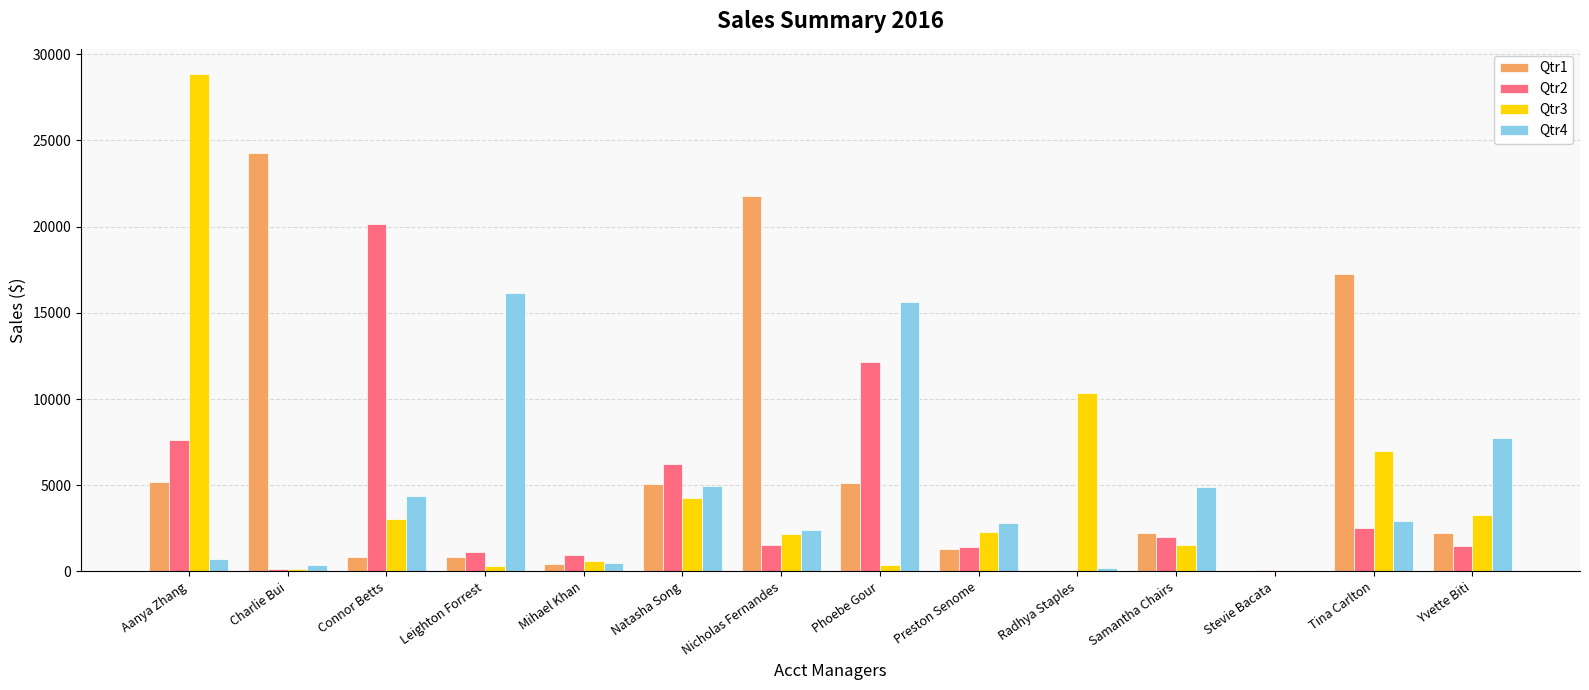

How many distinct data groups are displayed?

4